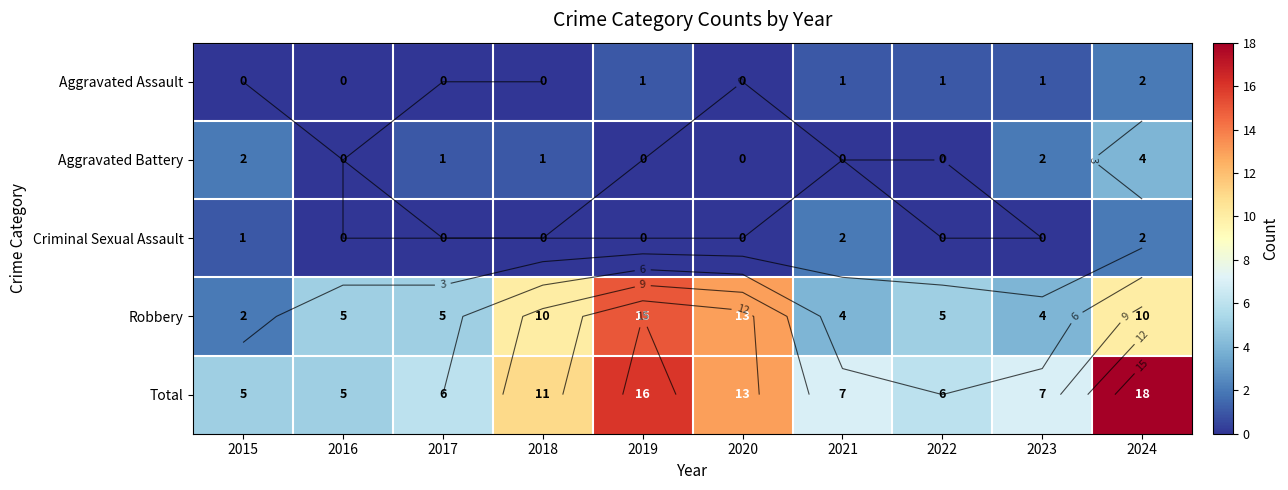

List the series in order of their peak value, lowest first.

Aggravated Assault, Criminal Sexual Assault, Aggravated Battery, Robbery, Total